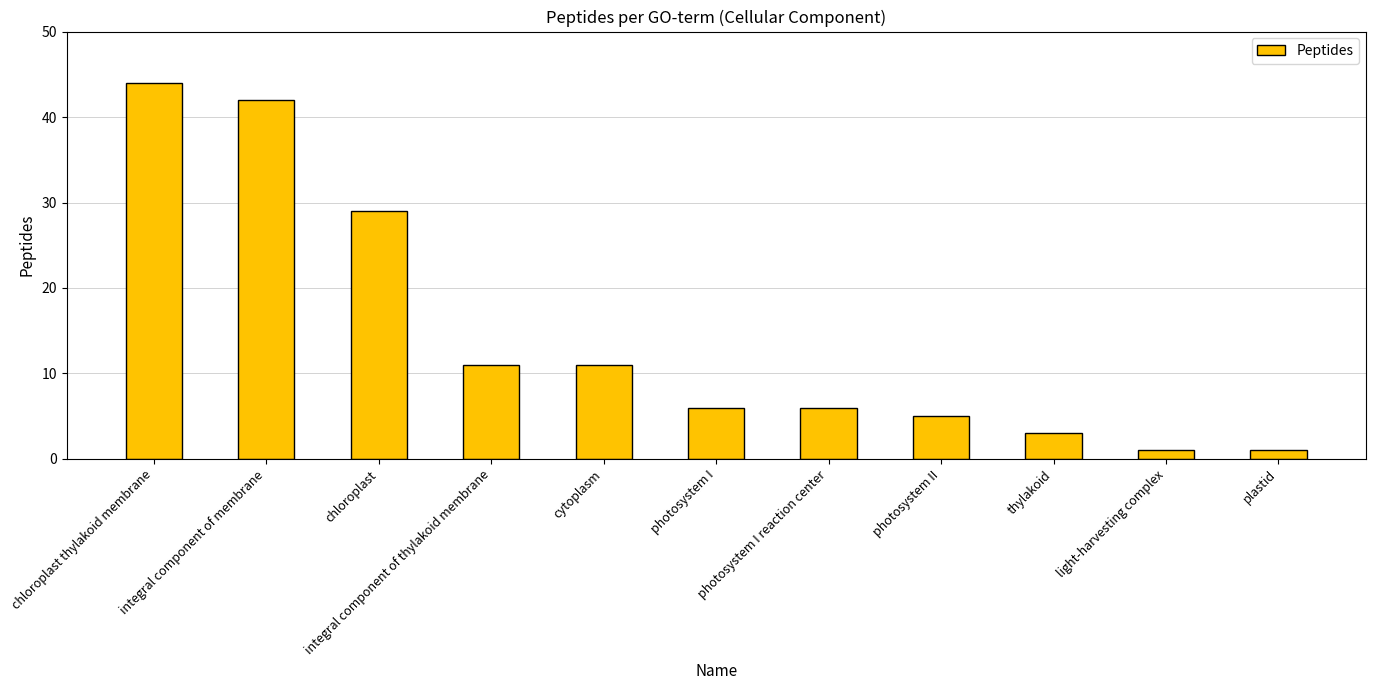

What is the smallest value displayed?

1